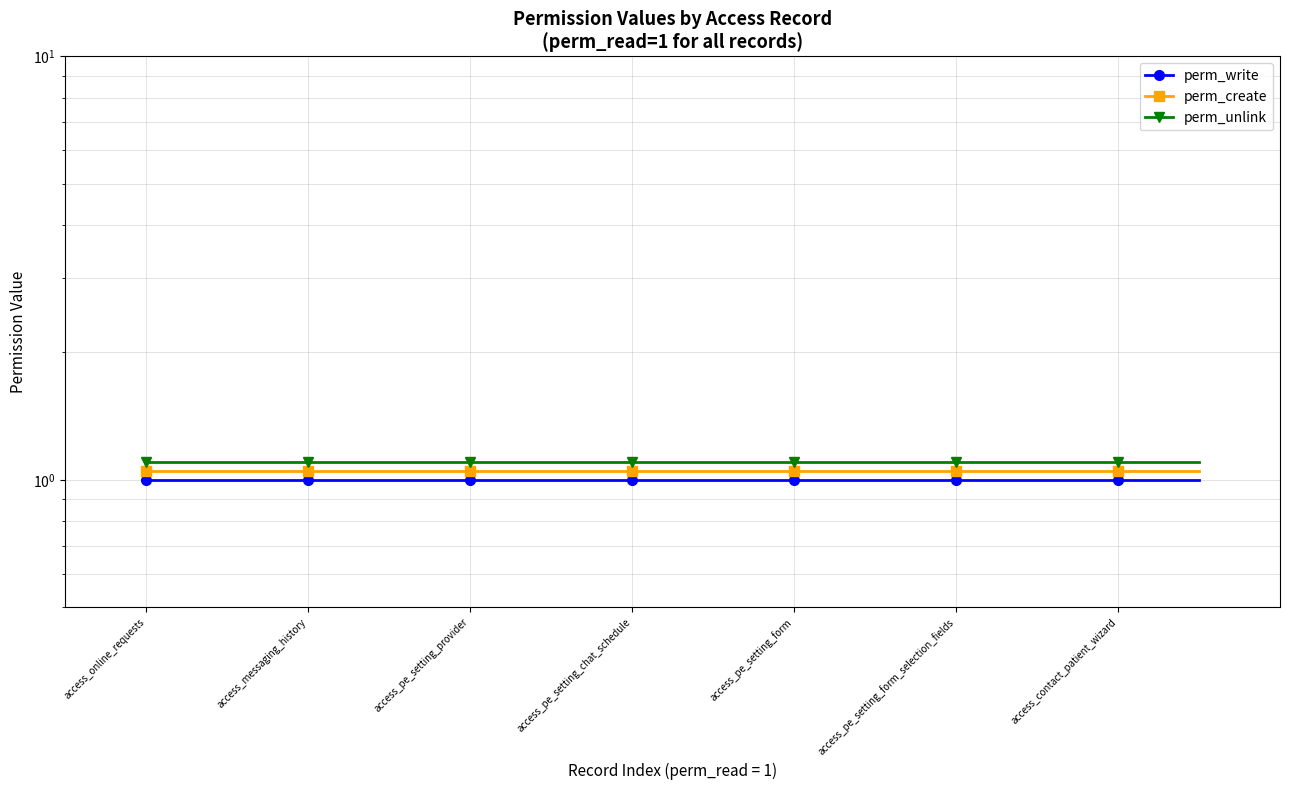

What are all the series names shown in the legend?

perm_write, perm_create, perm_unlink